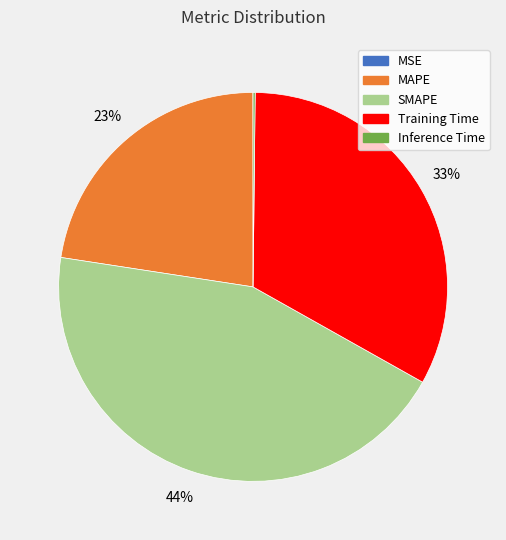

To the nearest percent, what is the combined percentage of Training Time and MAPE?

56%